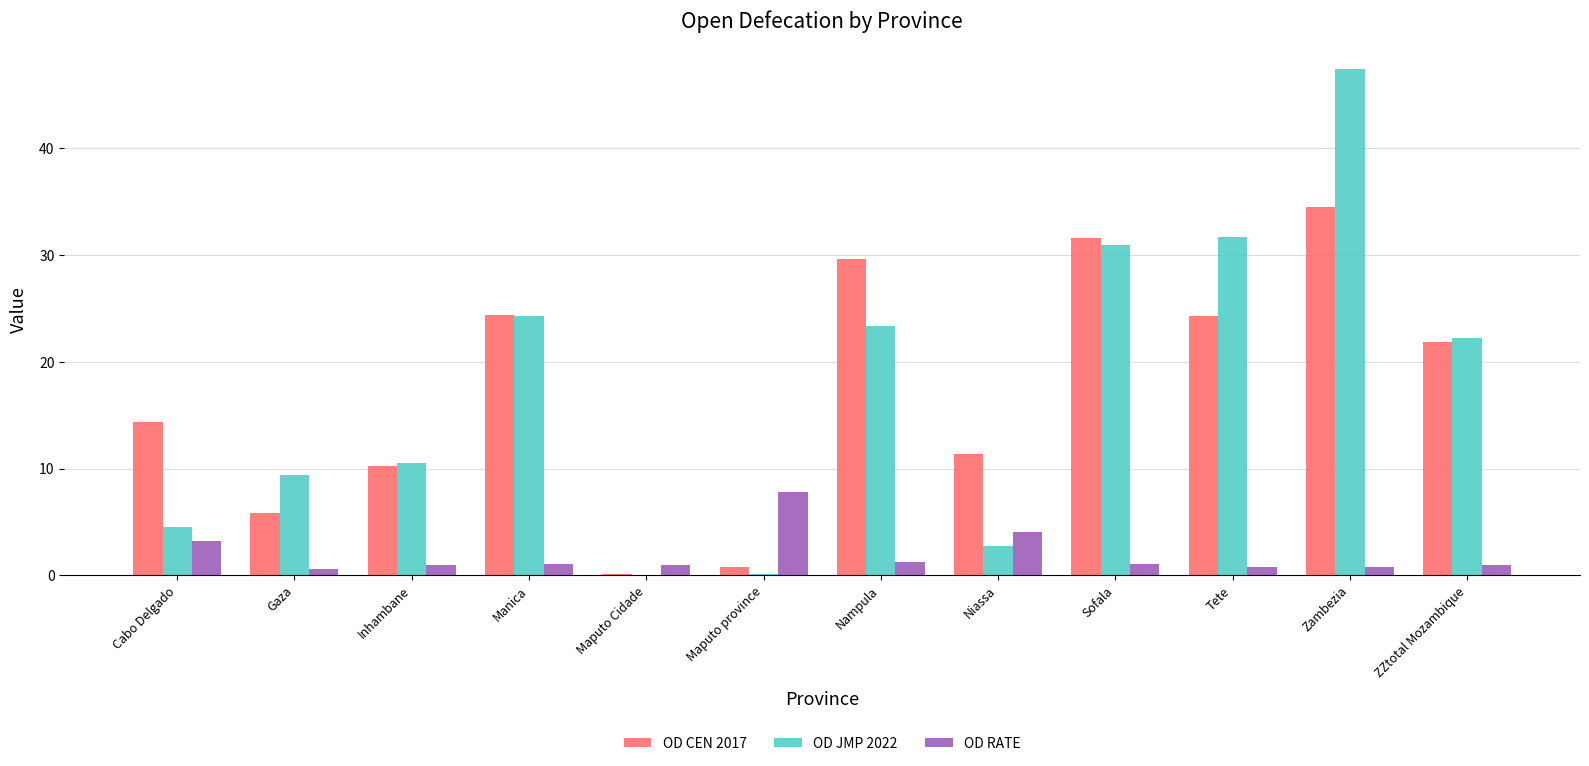

True or false: OD CEN 2017 has a value of 29.6 at Nampula.

True